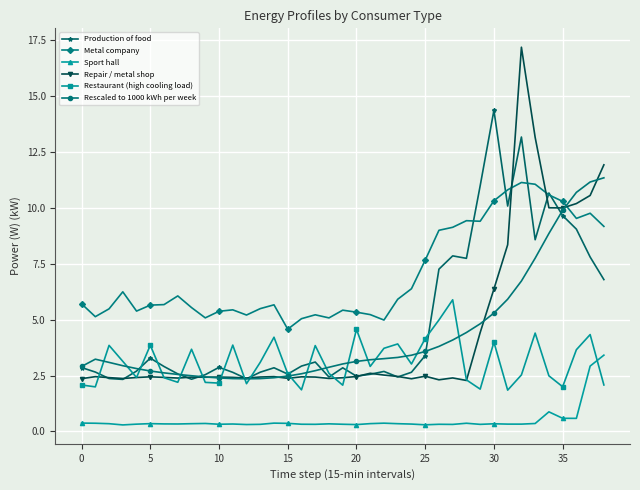

What is the value of the Production of food point at the 8th from the left?

2.6